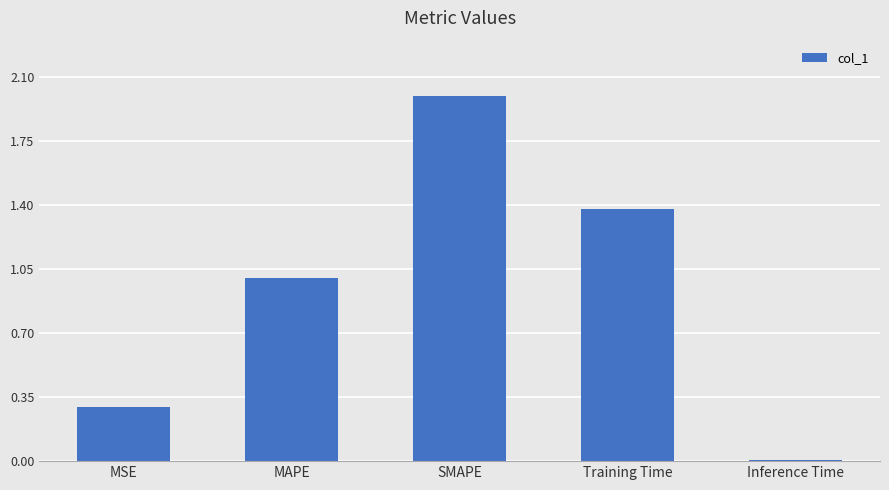

What is the sum of the values at SMAPE and MSE?

2.3